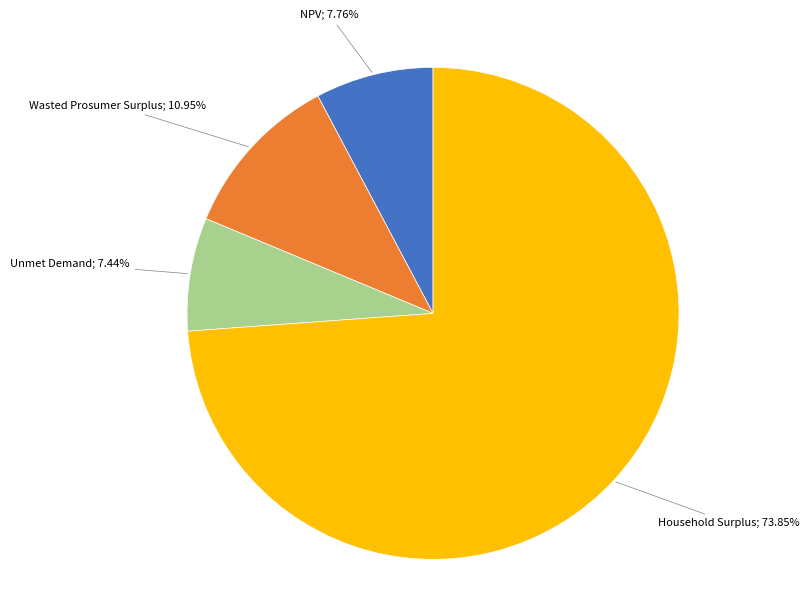

Is it true that Wasted Prosumer Surplus is 11% of the pie?

True